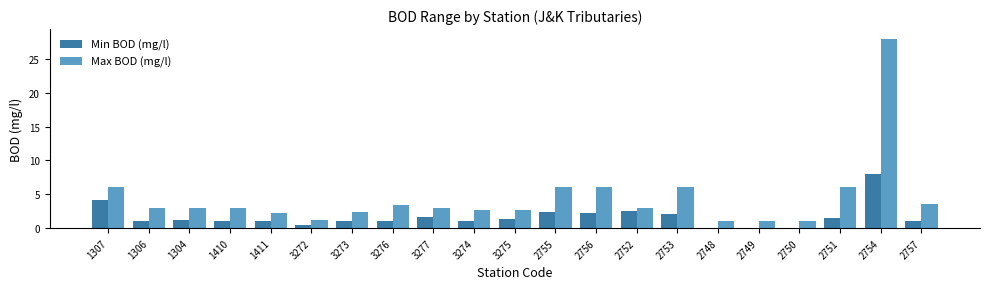

Read the Max BOD (mg/l) value at 1306.

3.0